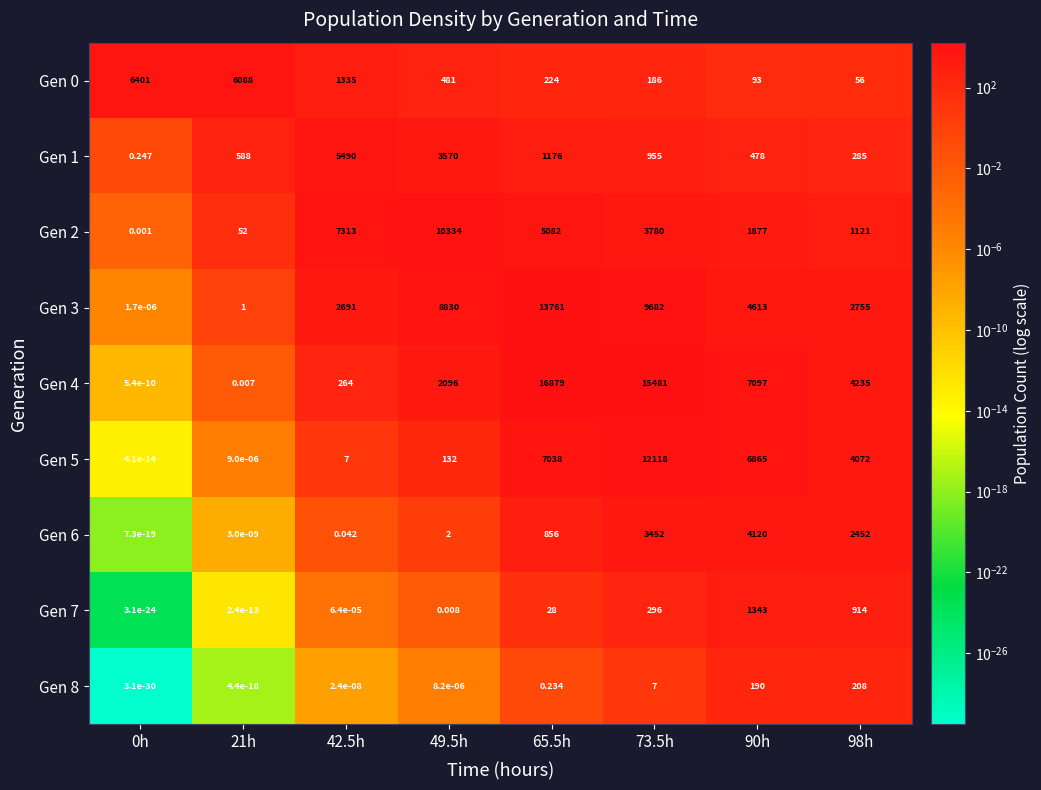

Is the value of Gen 2 at 65.5h greater than the value of Gen 3 at 73.5h?

No